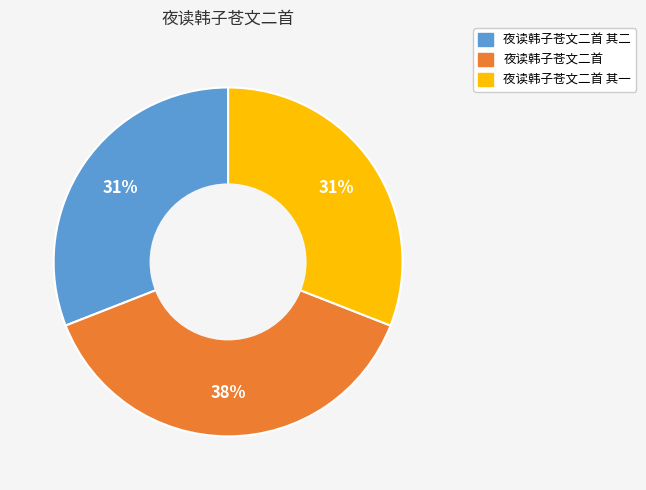

To the nearest percent, what is the difference between the largest and smallest slice percentages?

7%